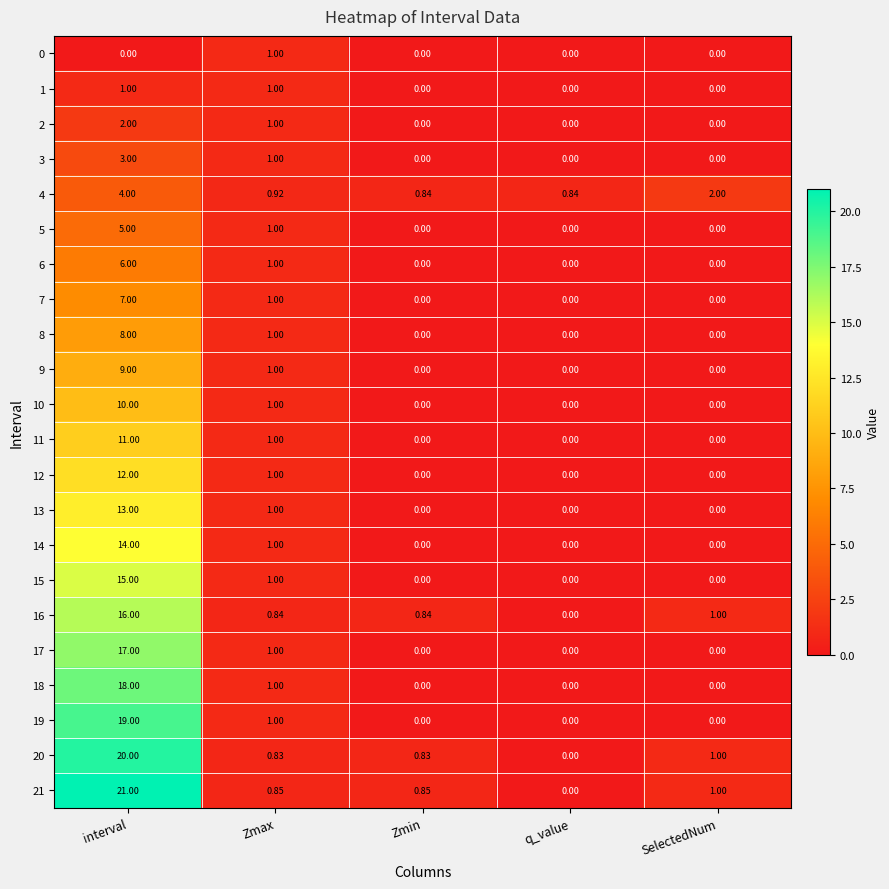

At which label is 17 closest to 8?

Zmax